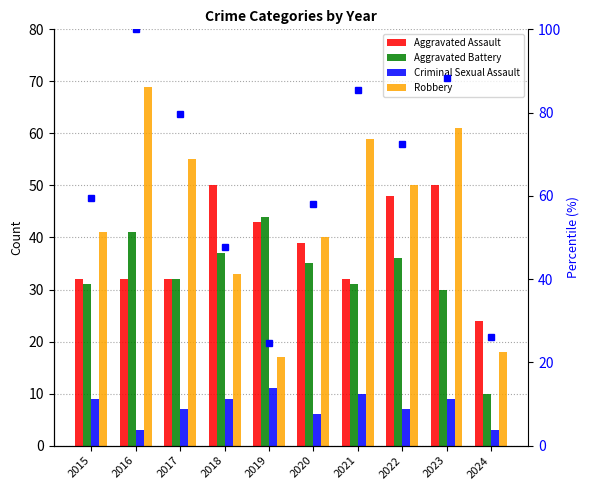

Which category has the lowest value in the Aggravated Battery series?

2024